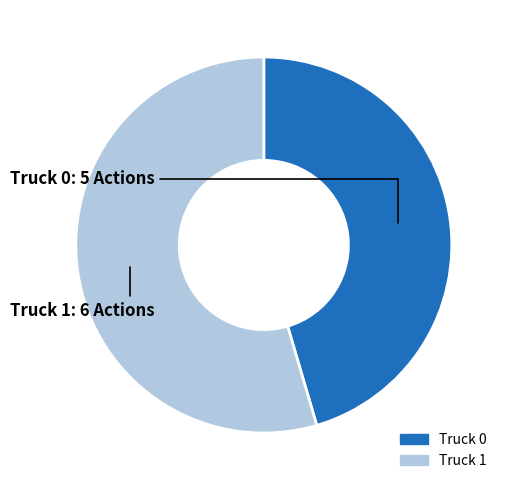

Rank the categories by value from highest to lowest.

Truck 1, Truck 0